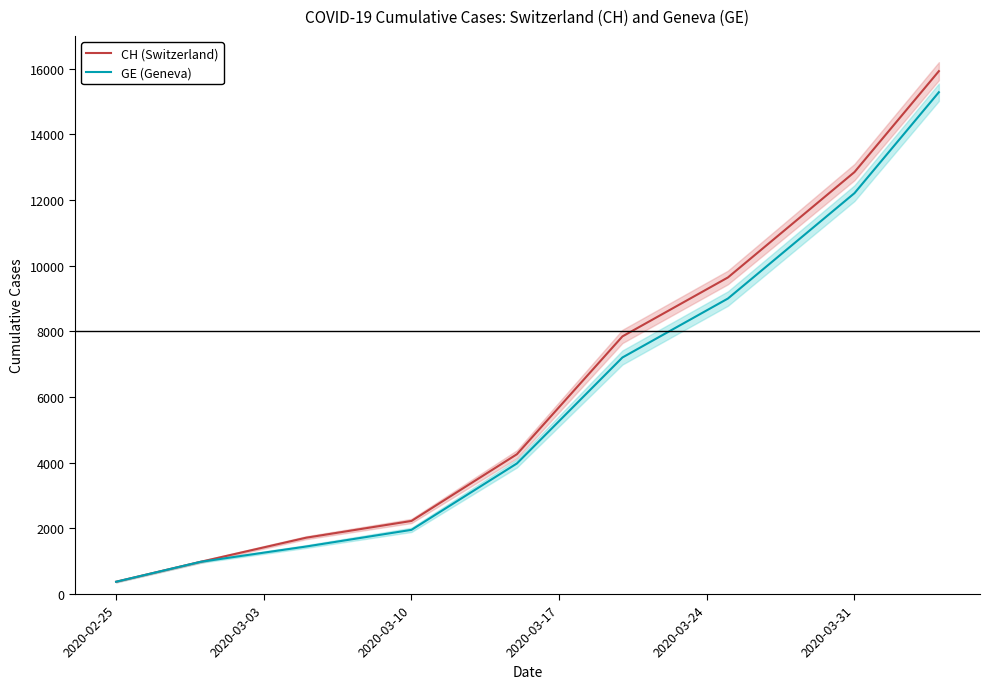

Is it true that CH (Switzerland) equals 3444 at 2020-03-31?

False